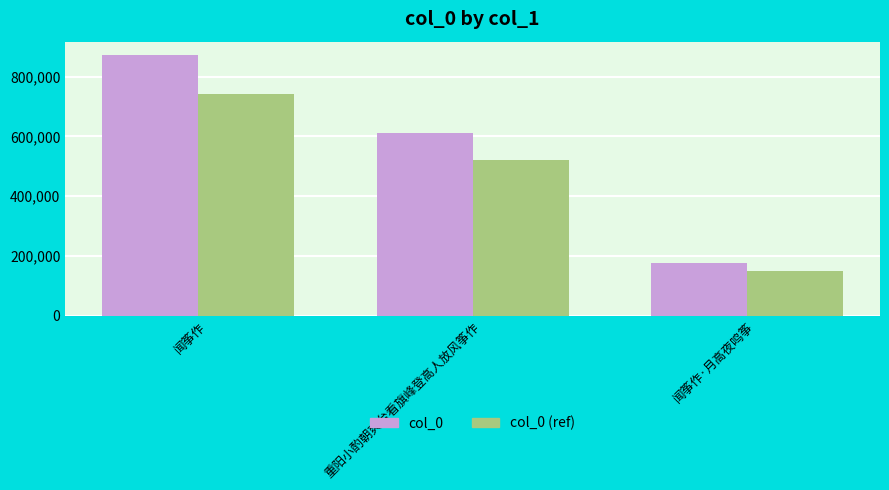

What is the difference between the col_0 values at 重阳小酌朝爽台看旗峰登高人放风筝作 and 闻筝作?

261457.0